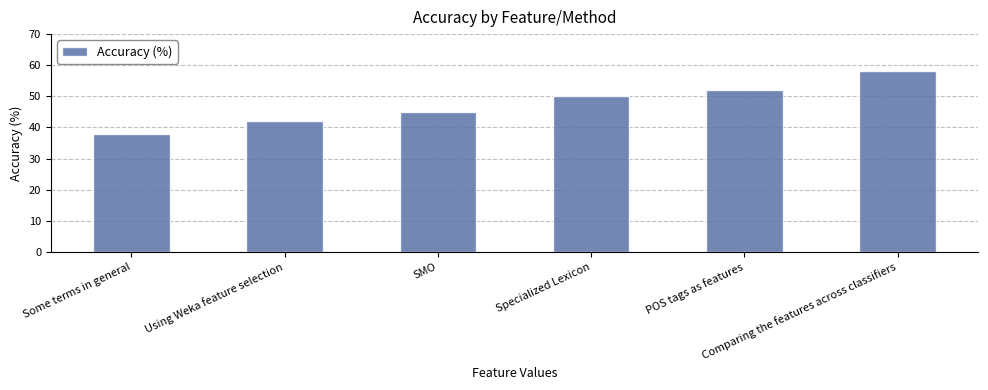

What is the label of the 6th bar from the right?

Some terms in general